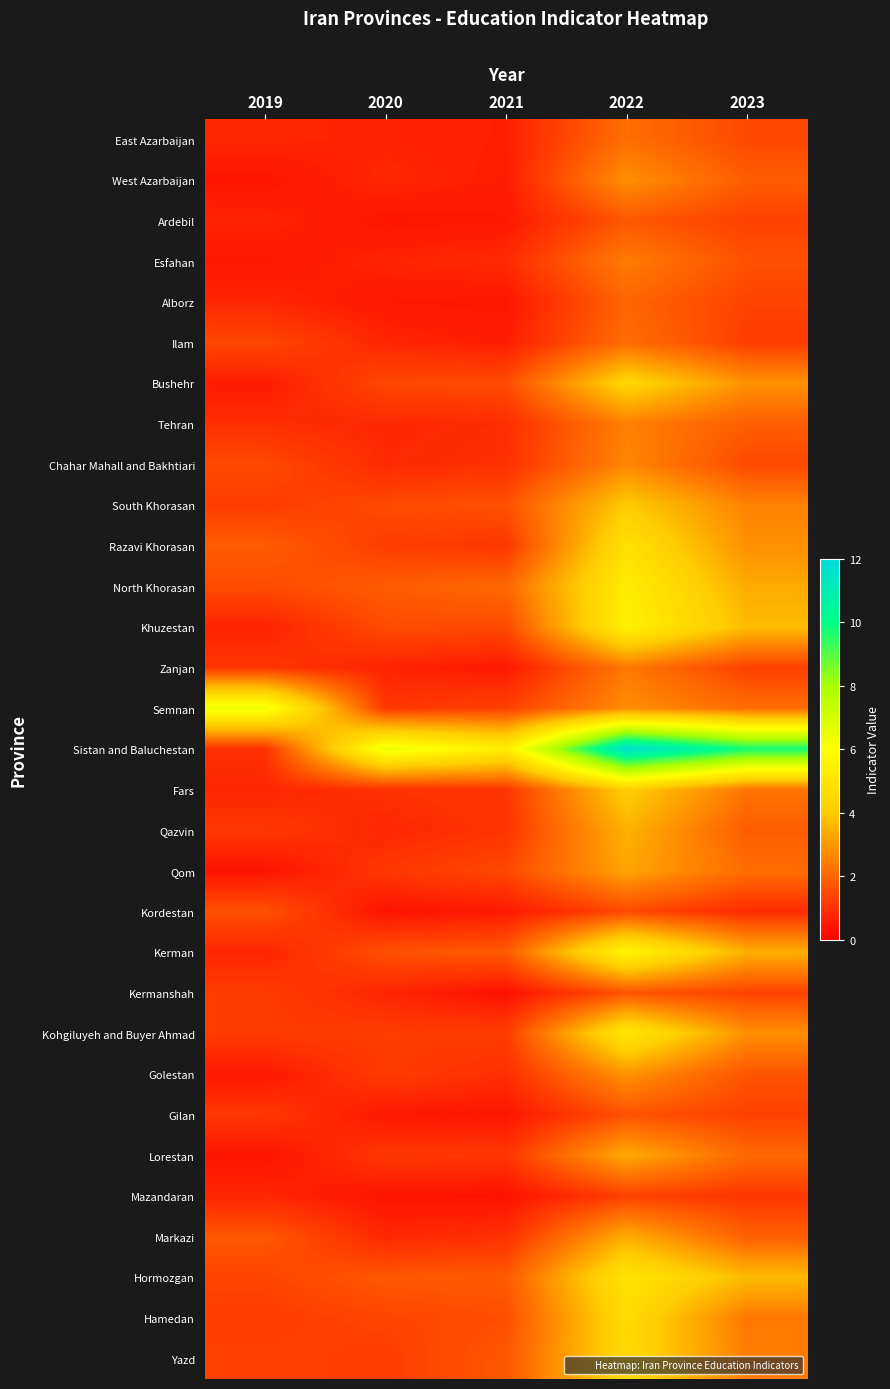

At how many categories does at least one series exceed 1?

5